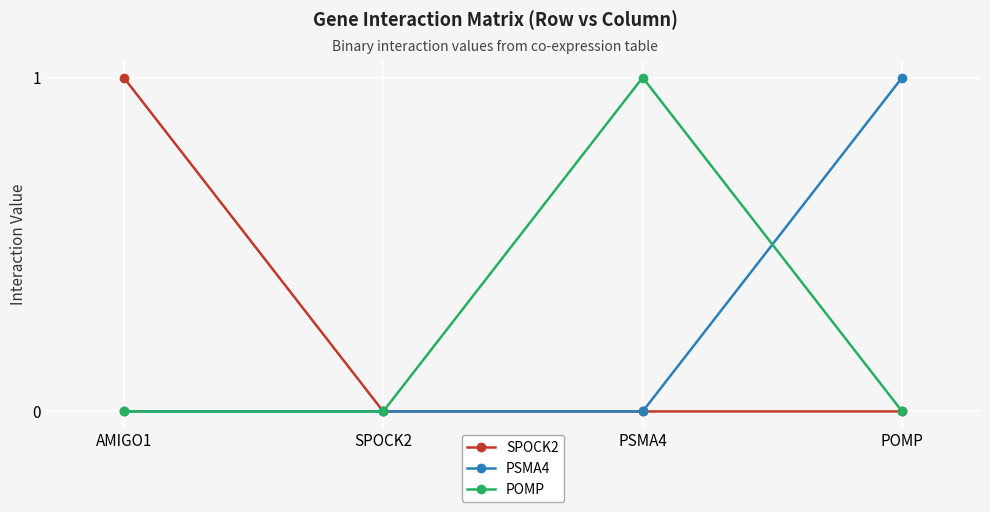

What is the sum of all POMP values?

1